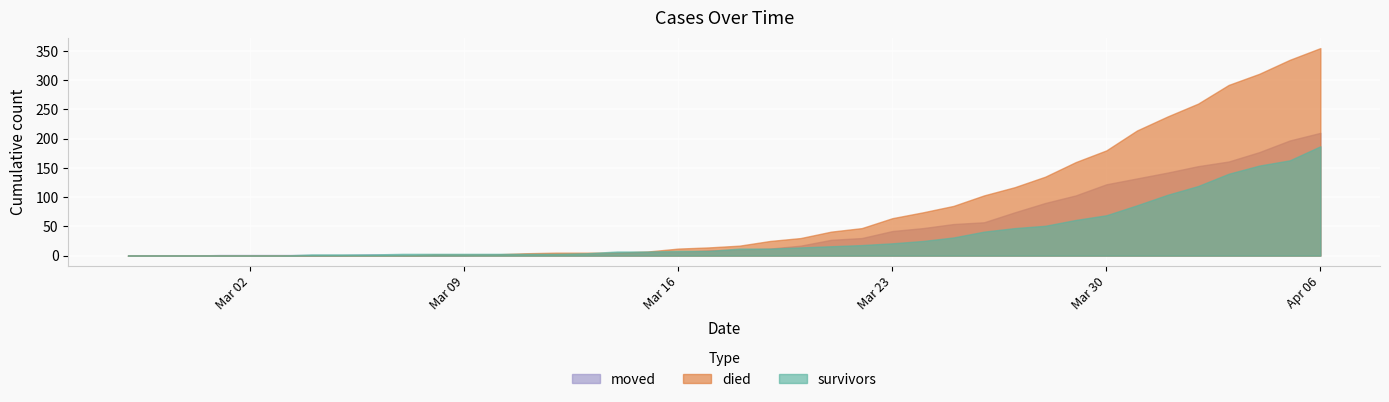

True or false: died has a value of 103 at 2020-03-26.

True